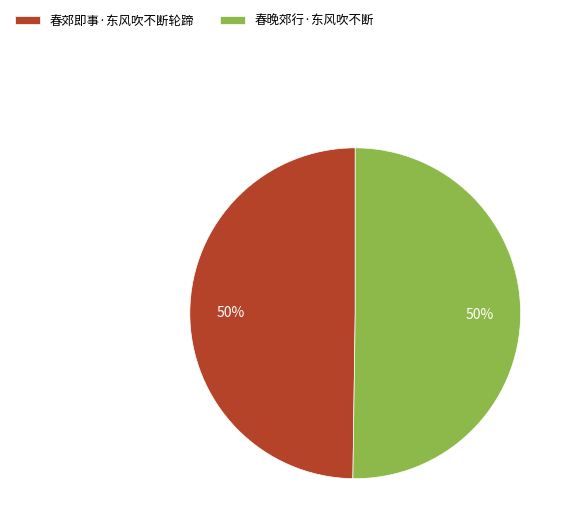

What is the ratio of the value at 春郊即事·东风吹不断轮蹄 to the value at 春晚郊行·东风吹不断?

1.0